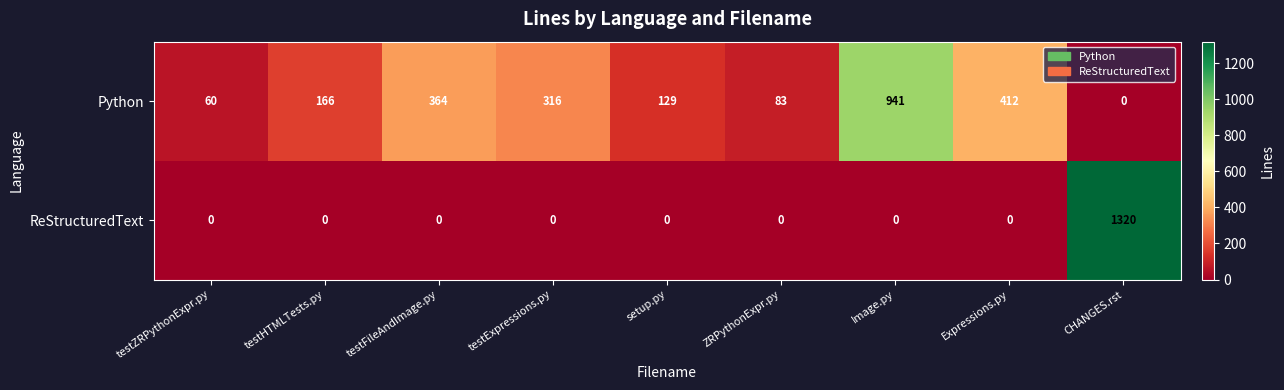

At which category is the sum across all series the highest?

CHANGES.rst